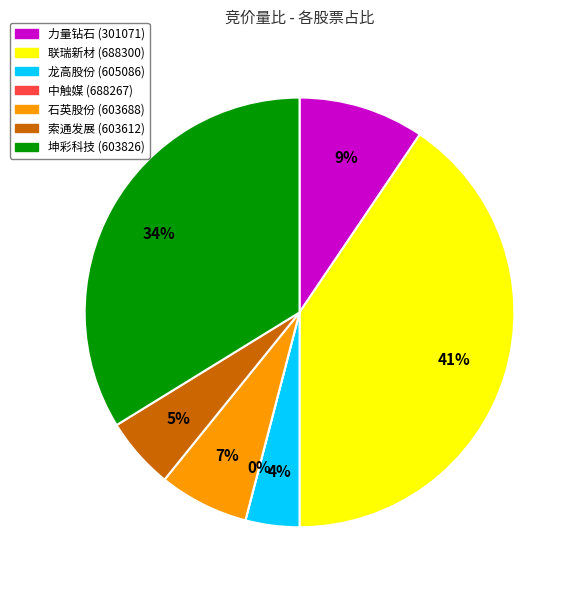

How many slices are in this pie chart?

7